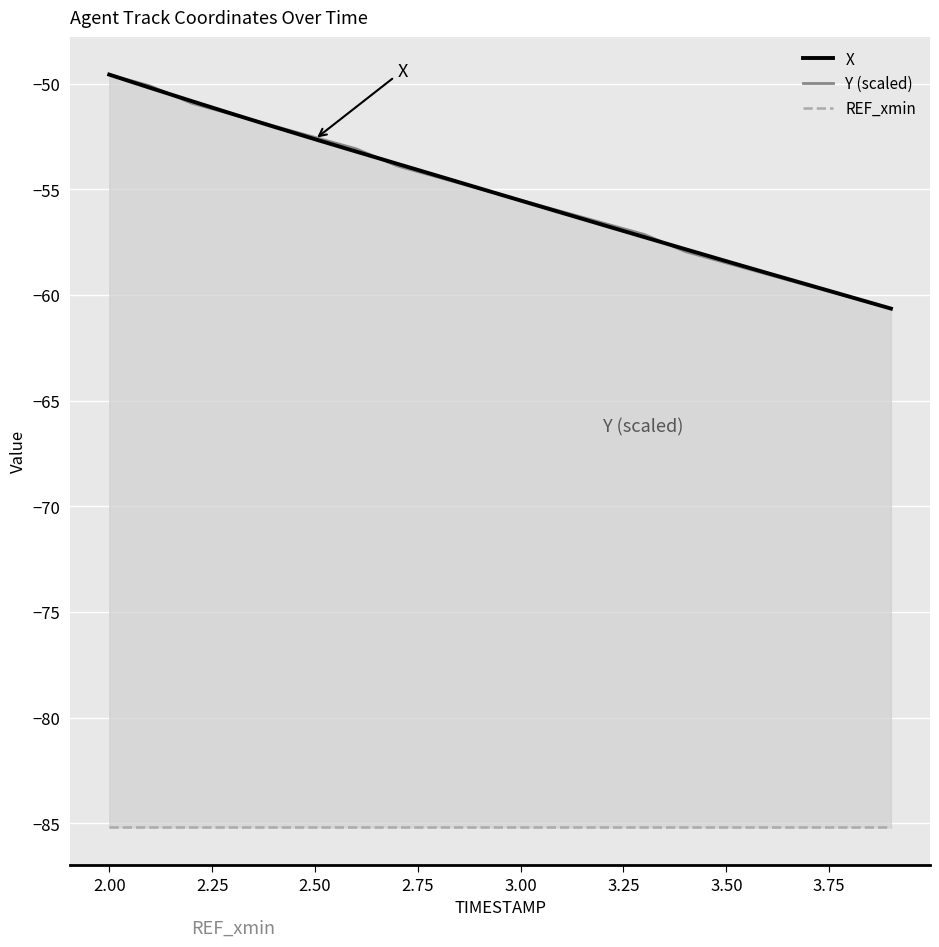

What is the minimum value for X?

-60.6